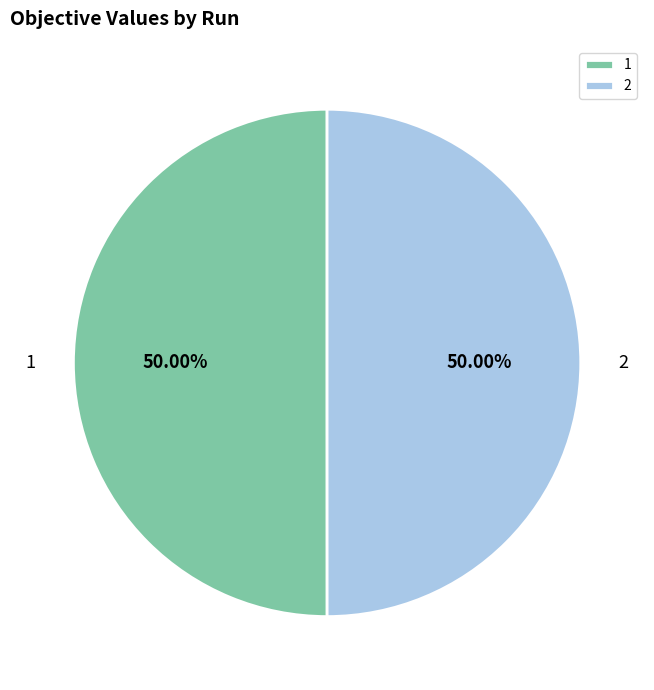

To the nearest percent, what portion does 1 represent?

50%